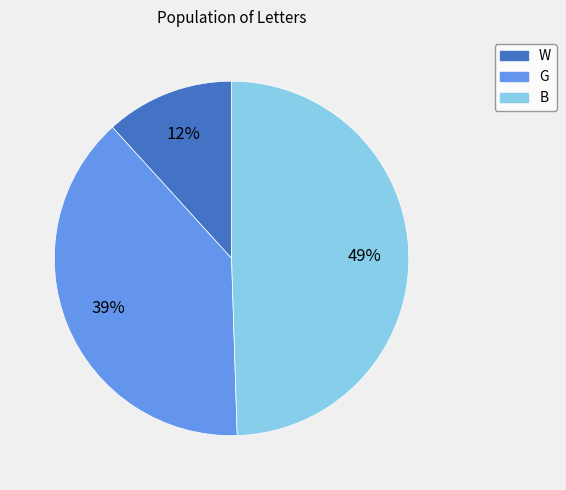

Combined, do G and B account for over 50%?

Yes